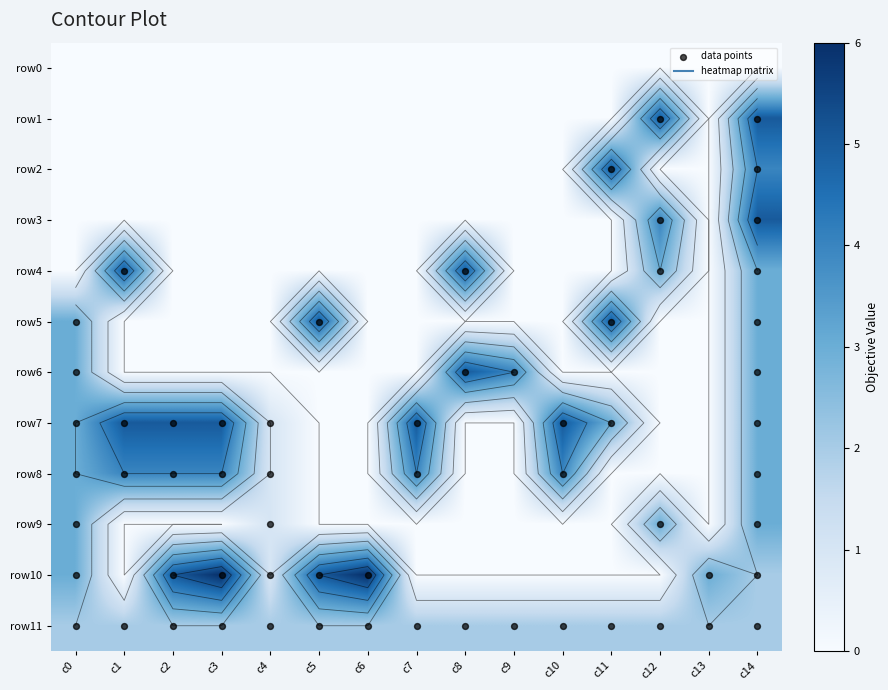

Between c5 and c10, which is larger?

c5